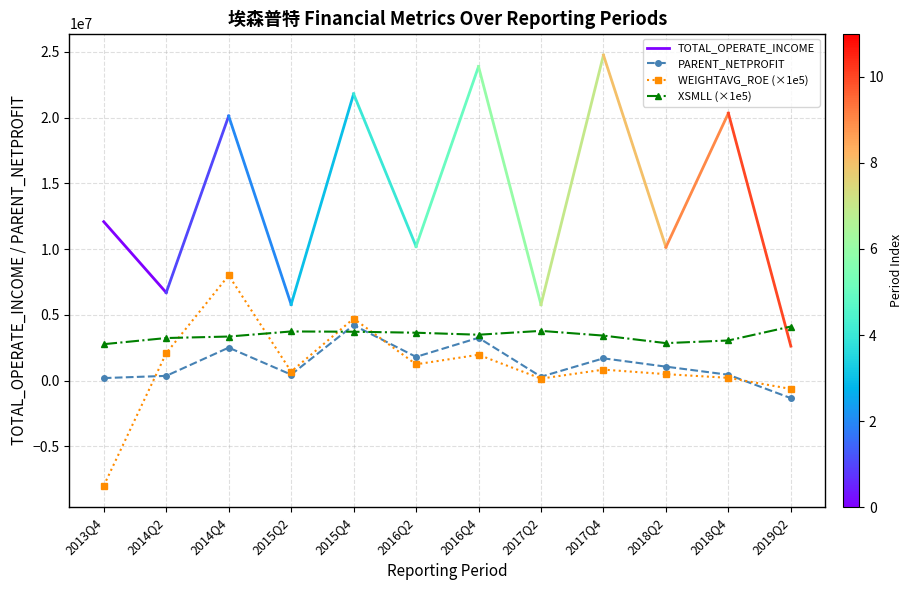

True or false: WEIGHTAVG_ROE (×1e5) has more than 1 points higher than both neighbors.

True